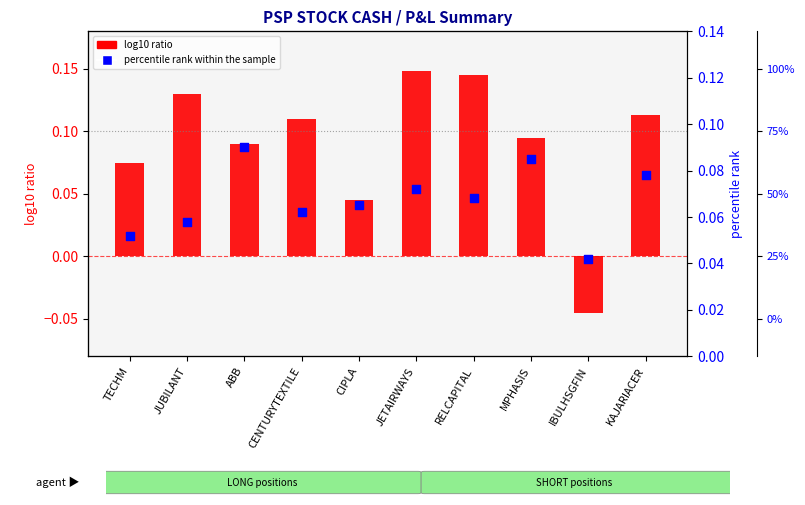

At which category is the sum across all series the highest?

JETAIRWAYS